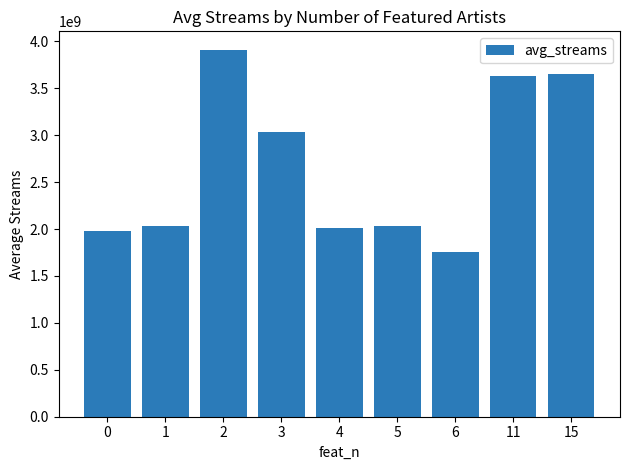

The chart shows a value of 1979759157.3 at 0. True or false?

True